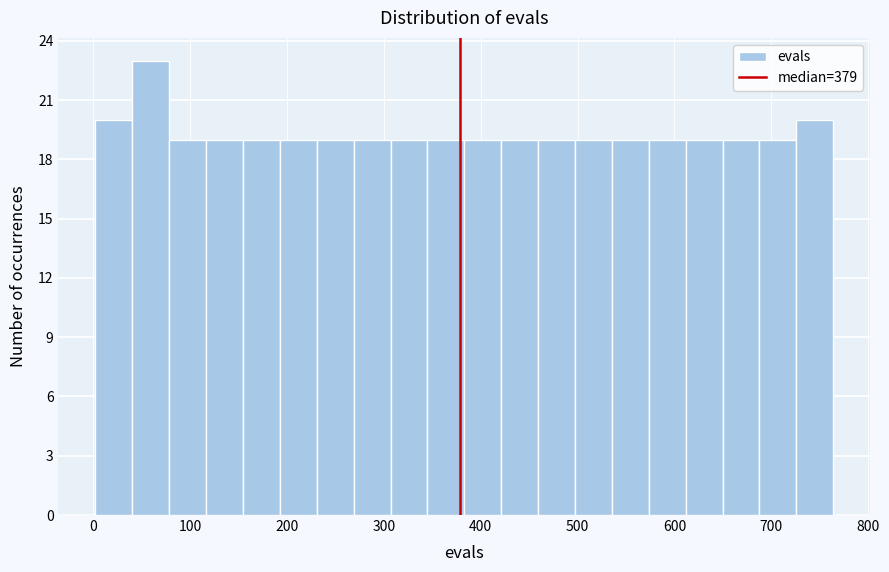

Around what value on the x-axis is the tallest bar? Give the approximate position of its centre, as read against the axis.

60